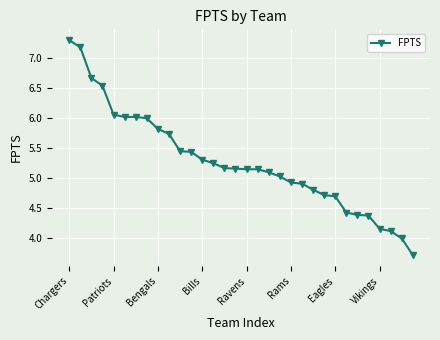

What is the difference between the second highest and second lowest values?

3.2